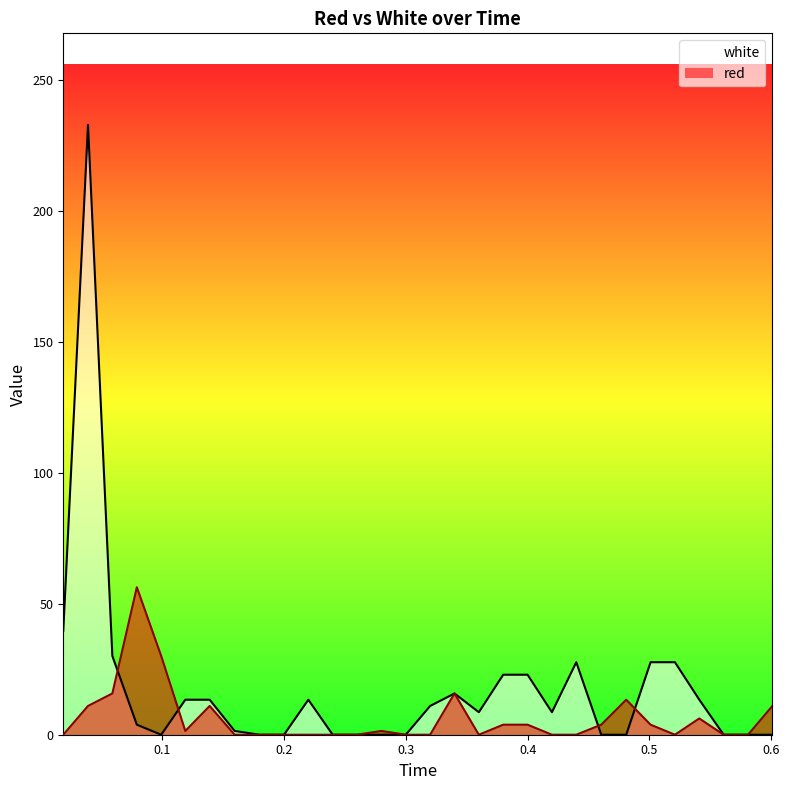

How many values in the red series are below 1?

15